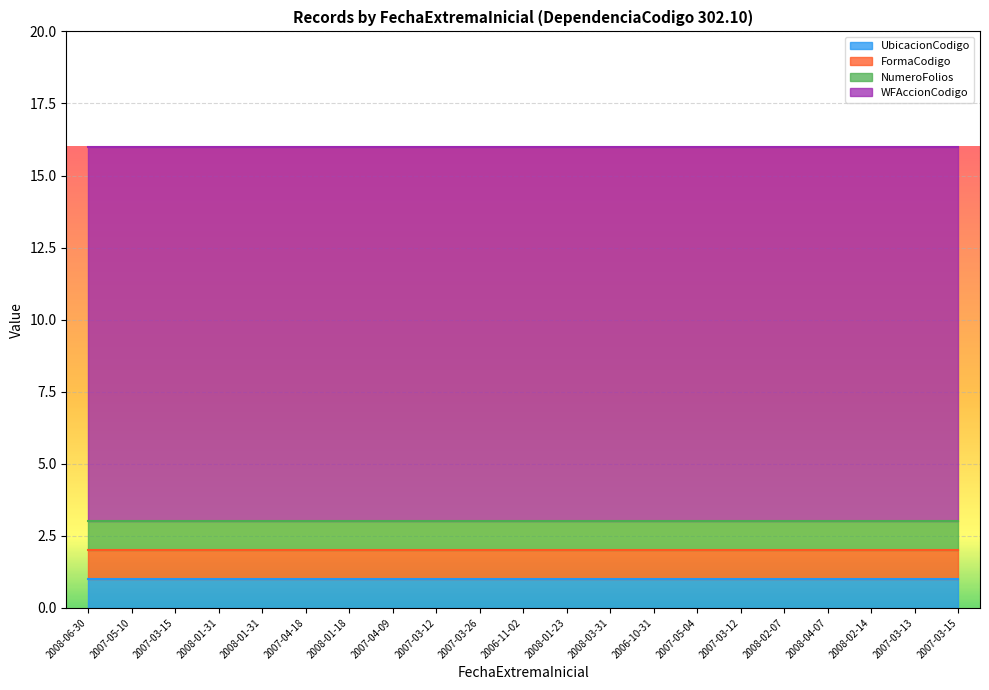

Rank the categories by UbicacionCodigo value from highest to lowest.

2008-06-30, 2007-05-10, 2007-03-15, 2008-01-31, 2008-01-31, 2007-04-18, 2008-01-18, 2007-04-09, 2007-03-12, 2007-03-26, 2006-11-02, 2008-01-23, 2008-03-31, 2006-10-31, 2007-05-04, 2007-03-12, 2008-02-07, 2008-04-07, 2008-02-14, 2007-03-13, 2007-03-15